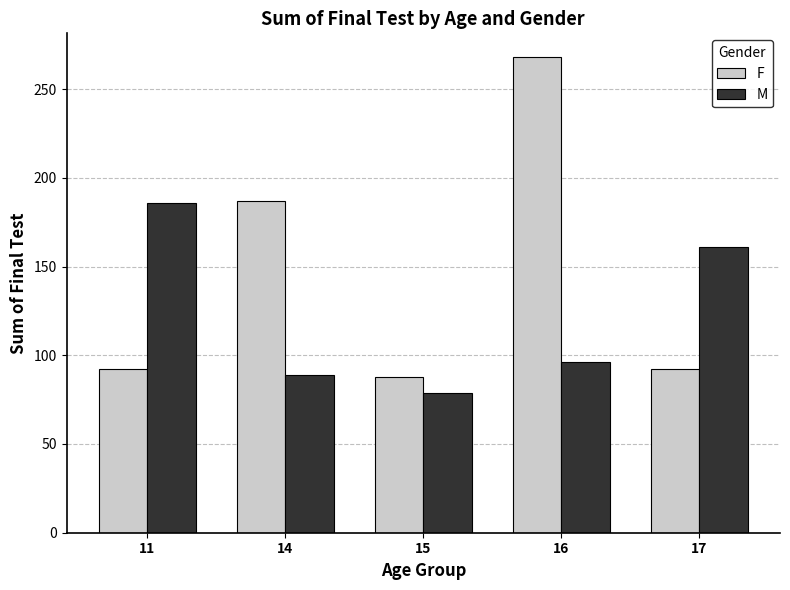

What is the difference between the M values at 11 and 16?

90